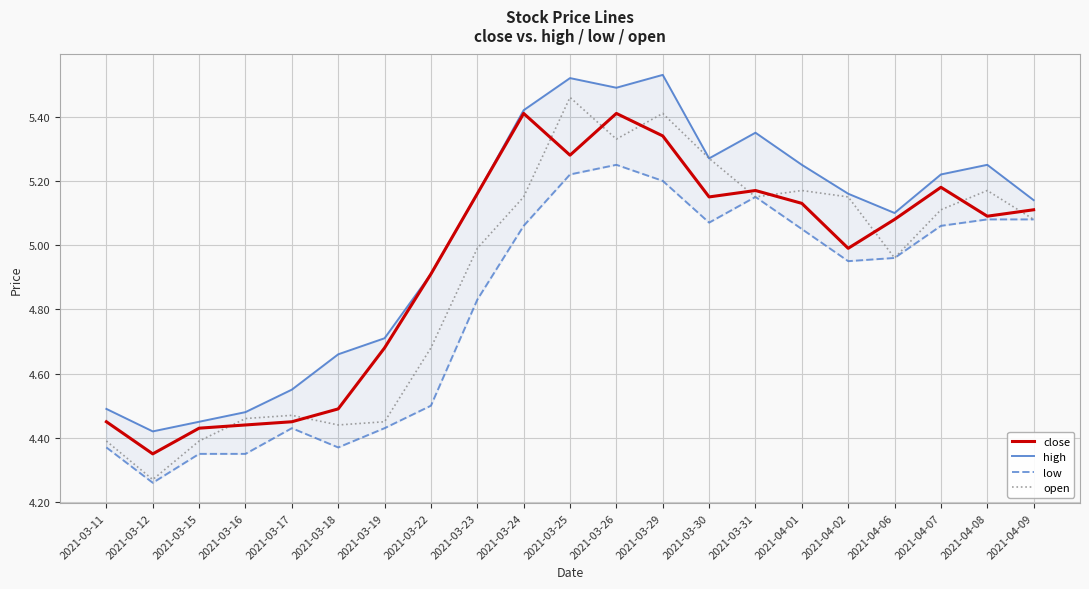

How many interior local valleys does the close series have?

5